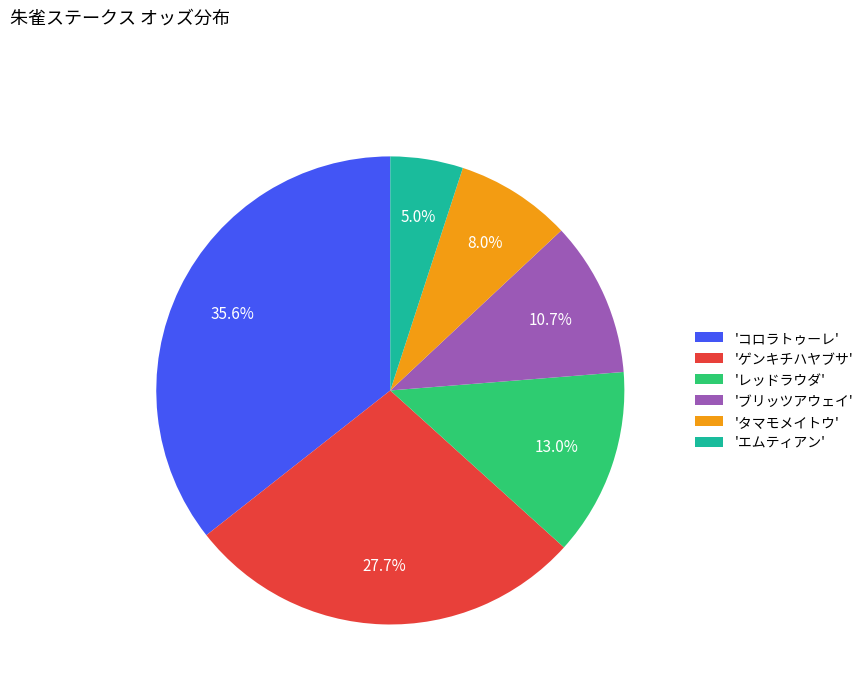

Rank the categories by value from lowest to highest.

'エムティアン', 'タマモメイトウ', 'ブリッツアウェイ', 'レッドラウダ', 'ゲンキチハヤブサ', 'コロラトゥーレ'